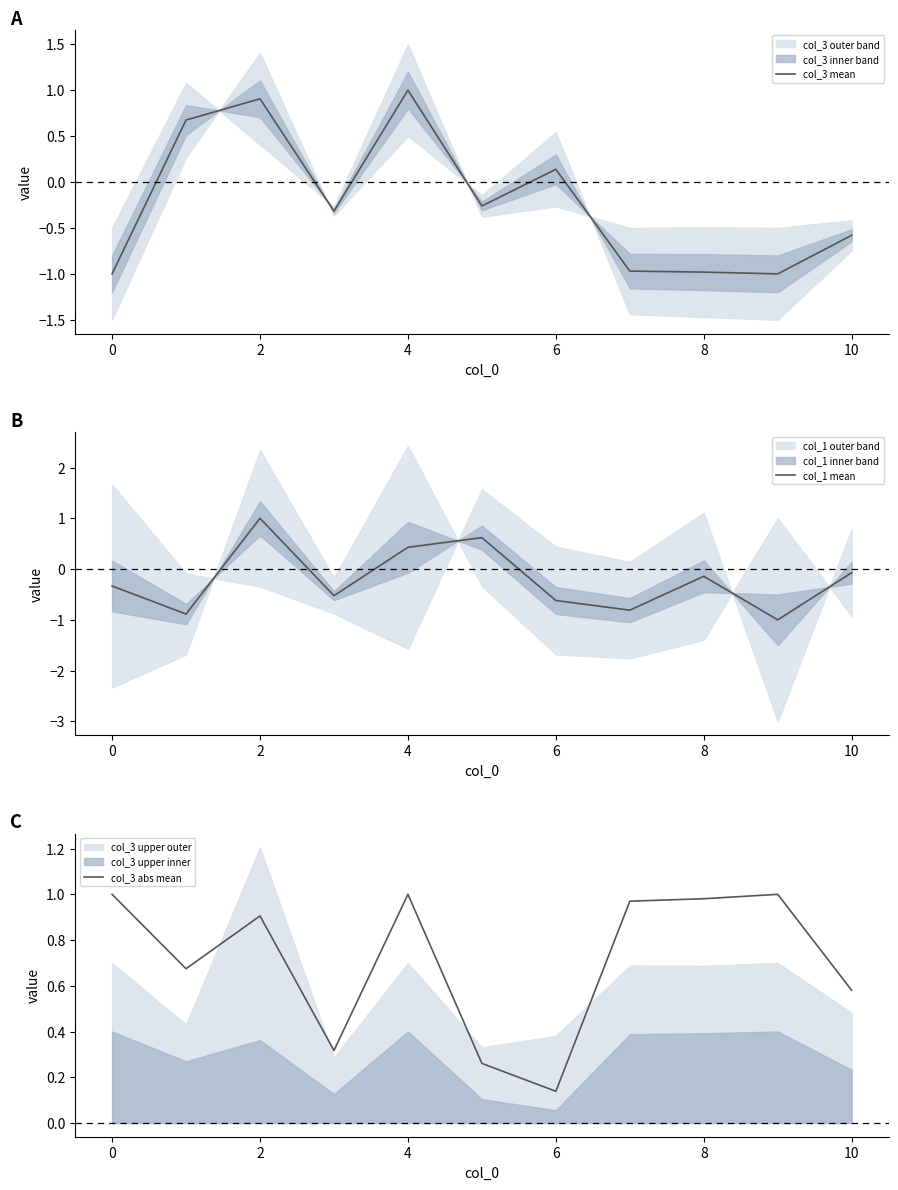

In col_3 mean, how many points are lower than both neighbors (excluding endpoints)?

3